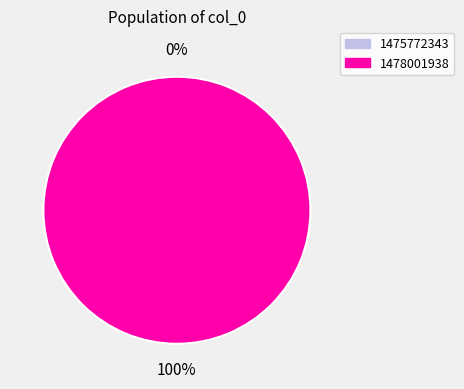

To the nearest percent, what is the average slice percentage?

50%